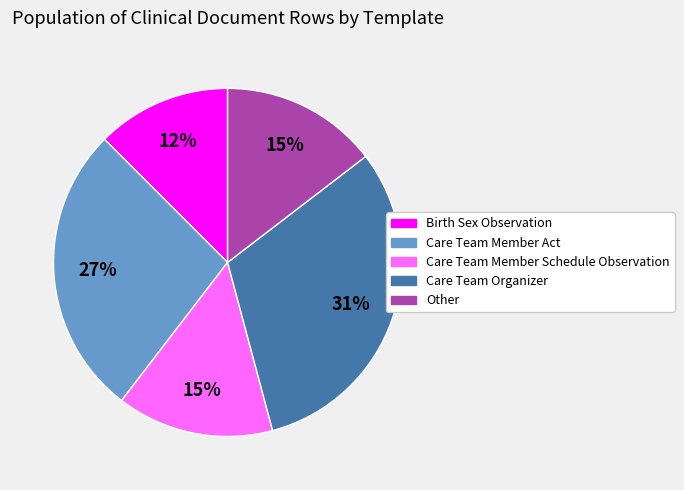

To the nearest percent, what portion does Other represent?

15%